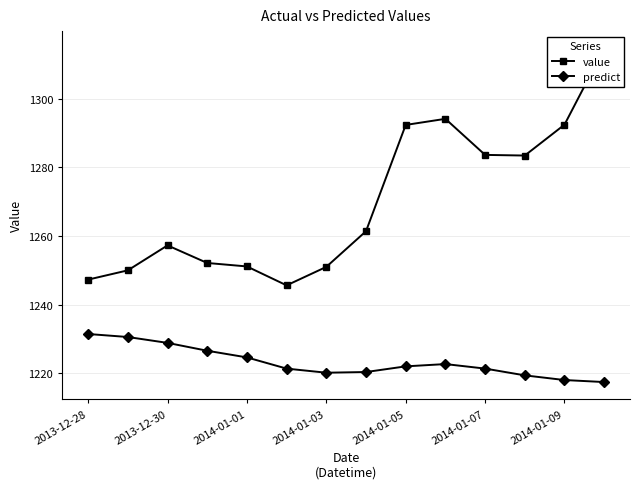

True or false: predict has more than 0 points higher than both neighbors.

True